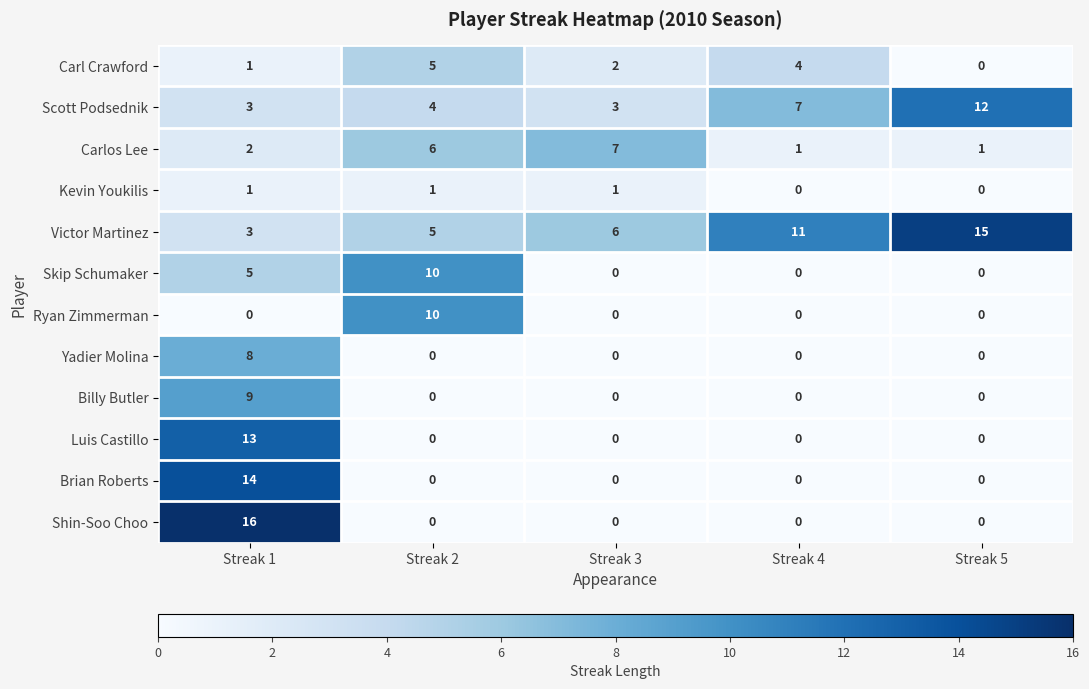

Which category has the highest value in the Yadier Molina series?

Streak 1